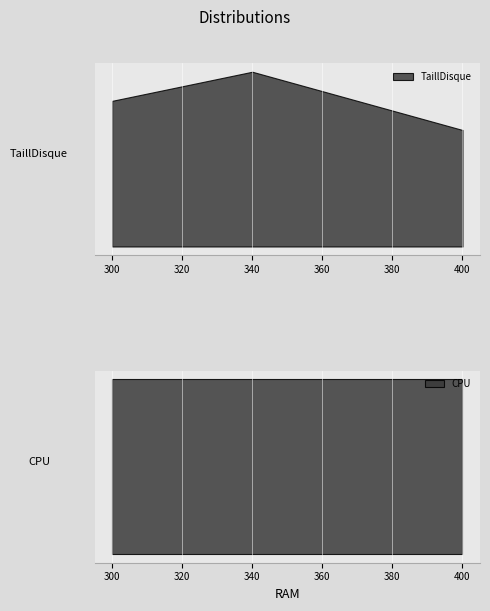

At which category does the chart reach its peak across all series?

340